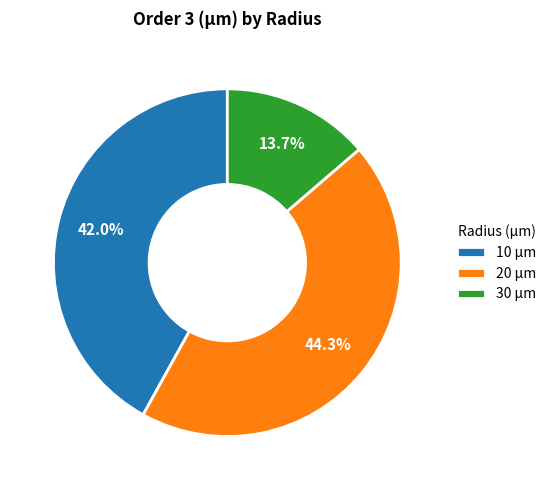

Approximately how many times larger is the value at 10 µm compared to 30 µm?

3.1